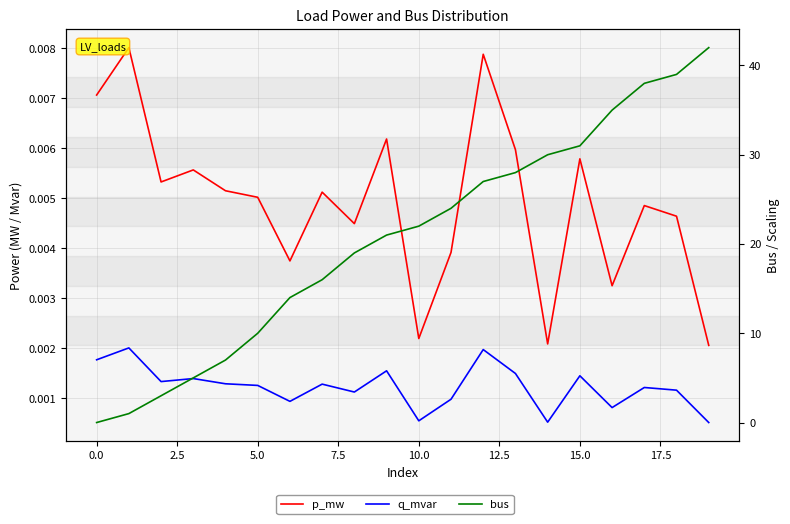

Rank the series by their maximum value, from highest to lowest.

bus, p_mw, q_mvar